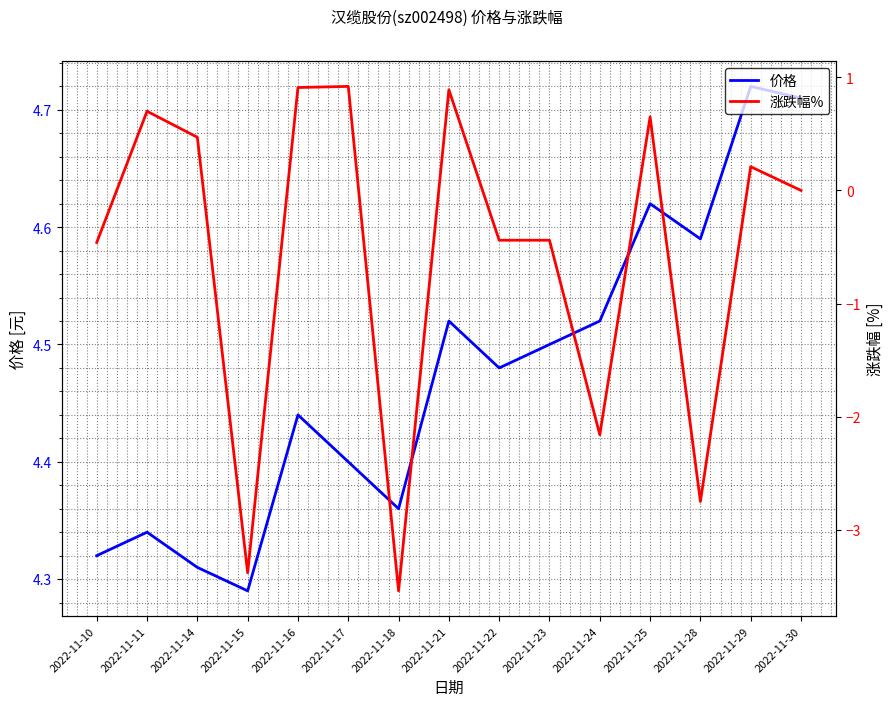

True or false: 价格 and 涨跌幅% intersect in this chart.

False